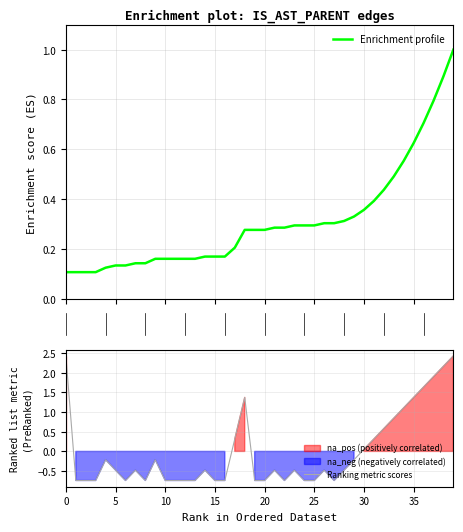

What is the label of the 24th point from the right?

16